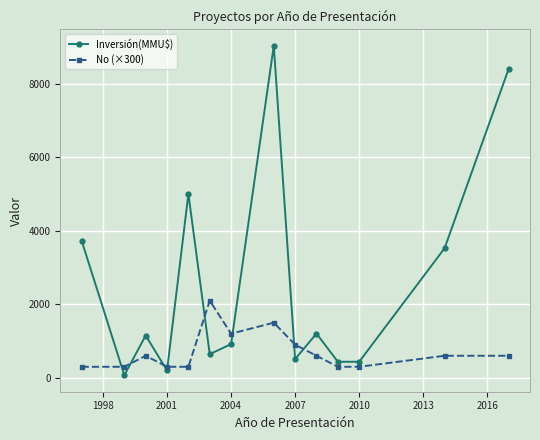

What is the value of the Inversión(MMU$) point at the 1st from the left?

3730.0